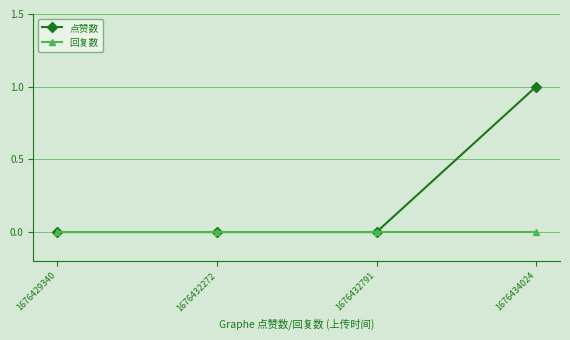

List the series in order of their peak value, lowest first.

回复数, 点赞数